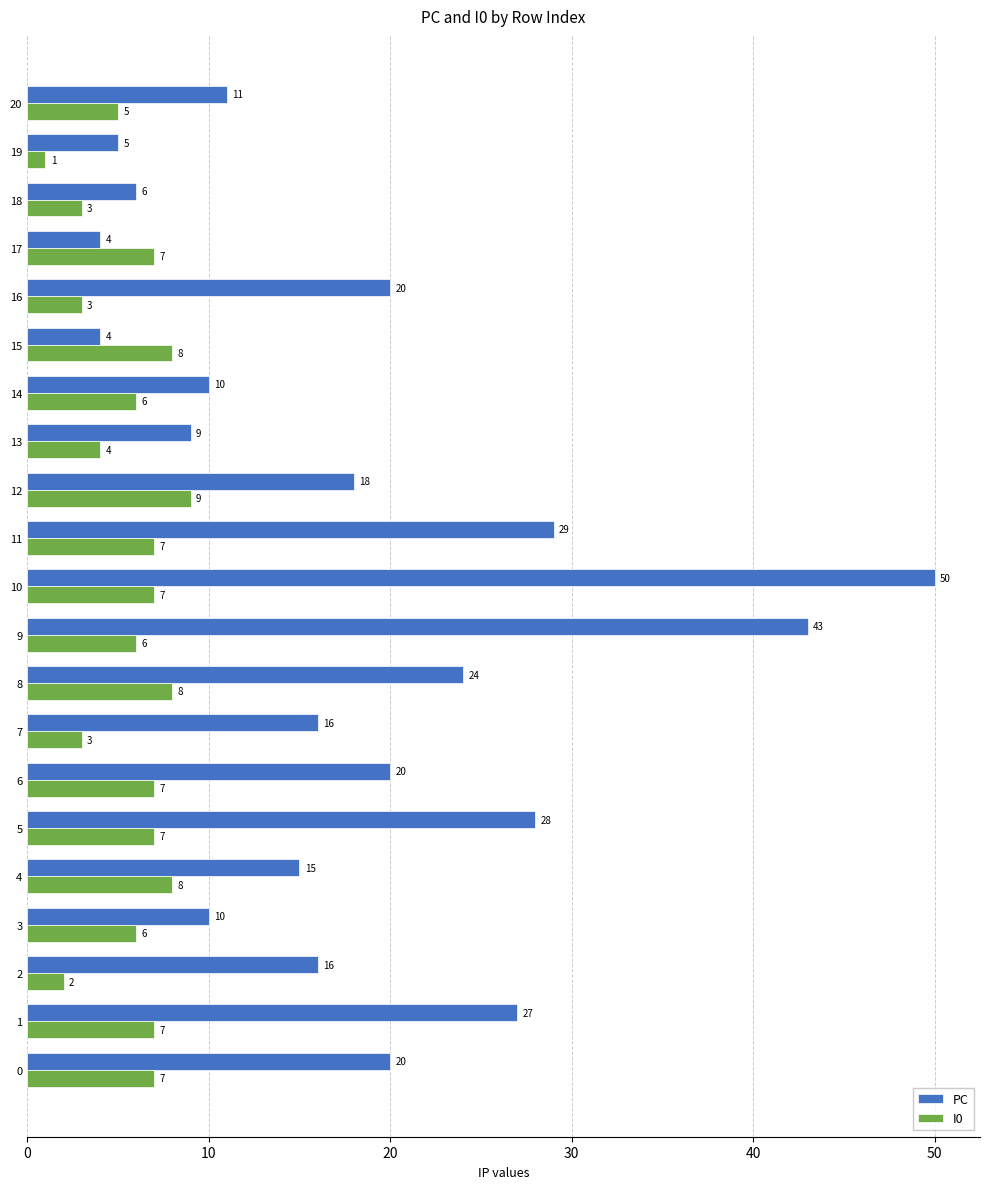

What are all the series names shown in the legend?

PC, I0